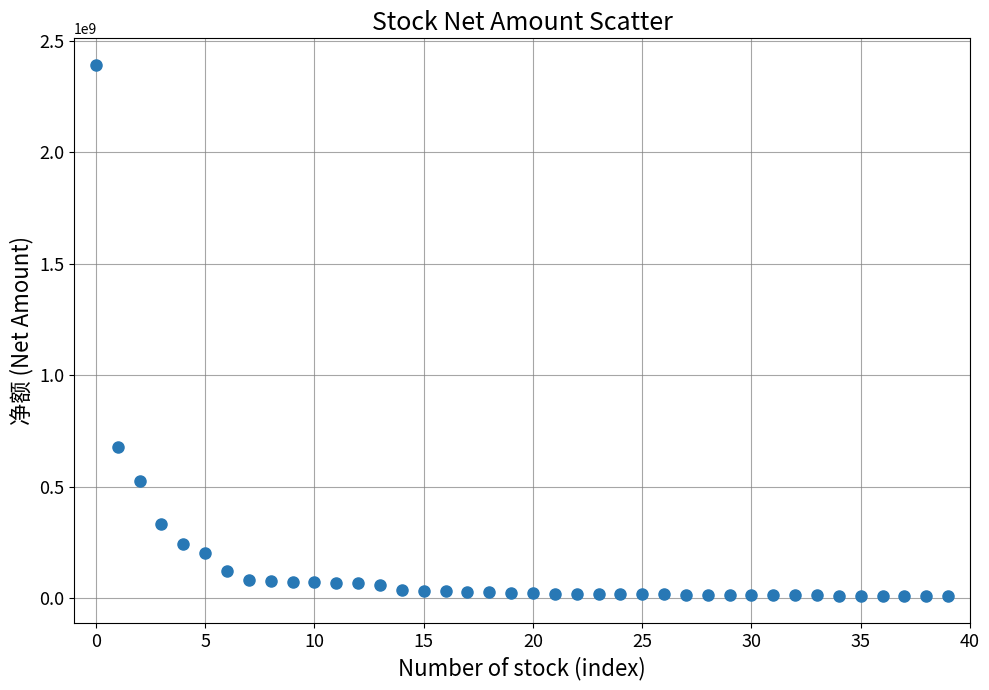

What Y value in the scatter plot is closest to 1198845424?

676043514